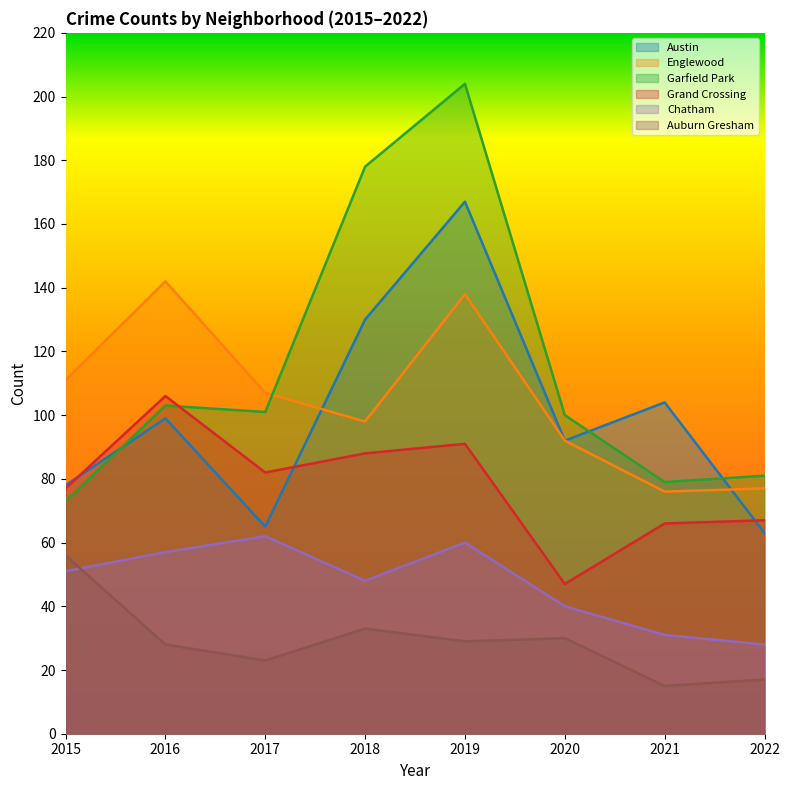

Which series has the widest spread of values?

Garfield Park